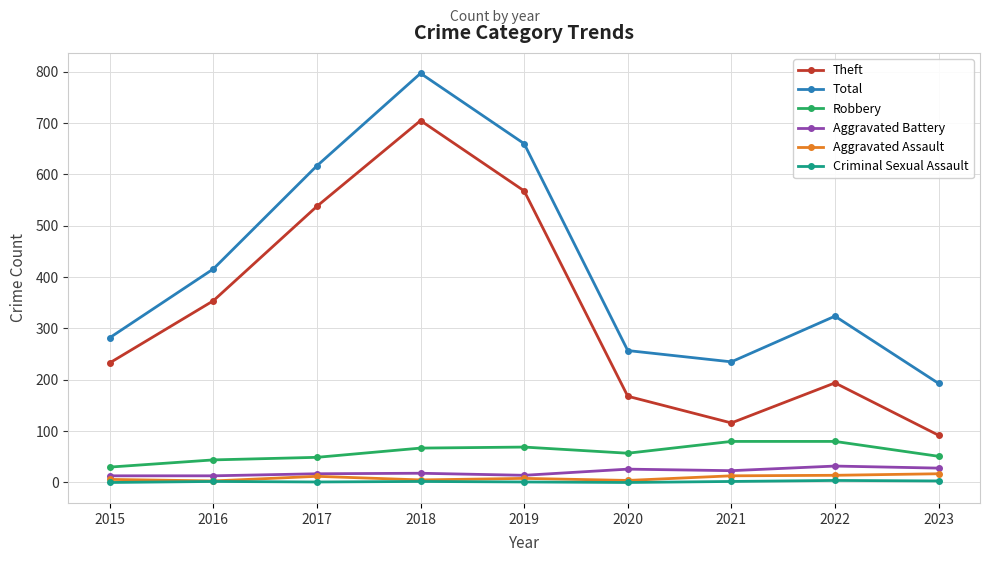

What is the spread (max minus min) of values at 2021?

233